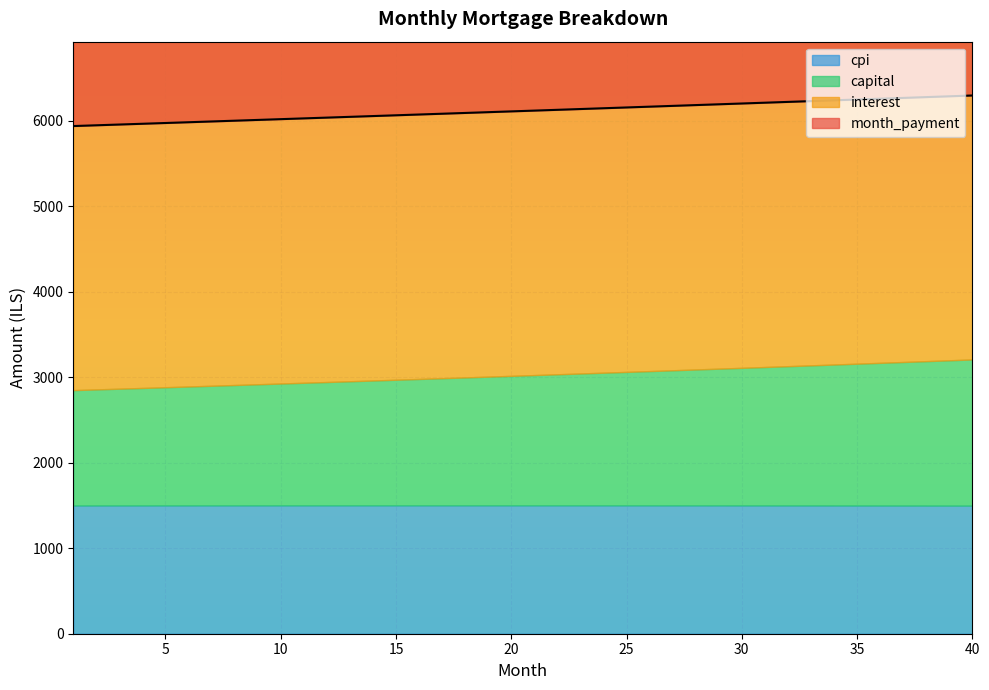

Which category has the highest value in the capital series?

40